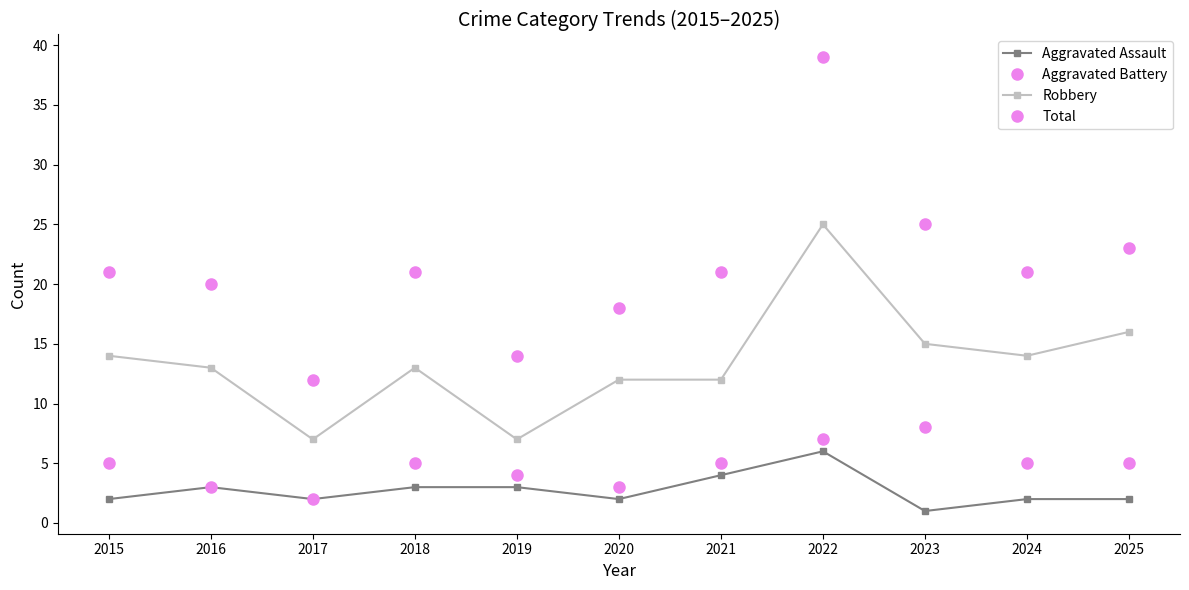

What is the highest value of the Aggravated Assault series?

6